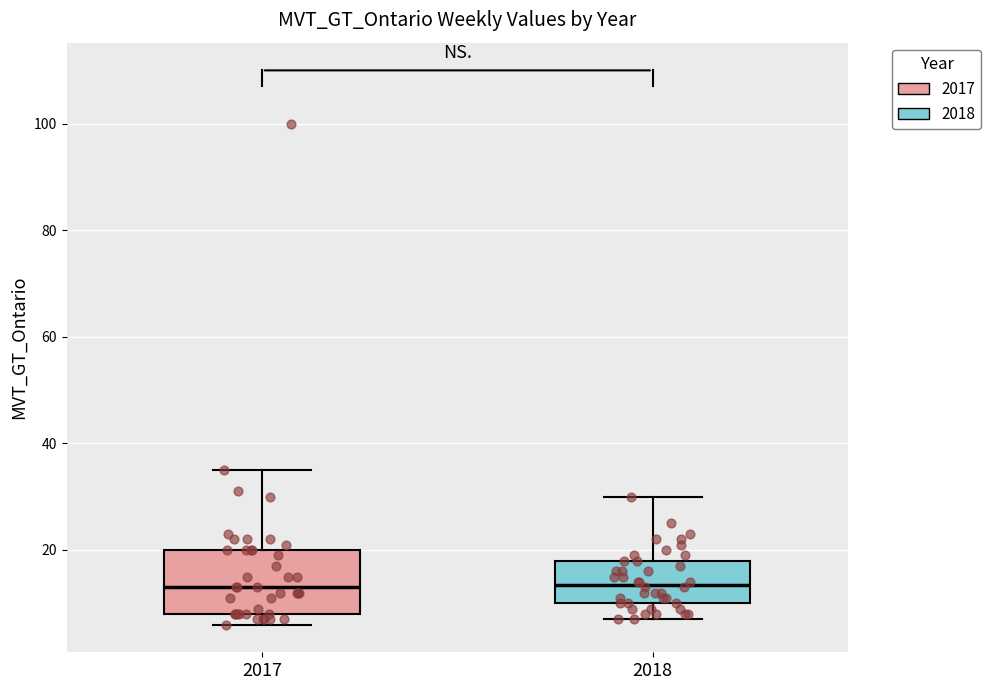

Which box is the tallest, from its lower edge to its upper edge?

2017